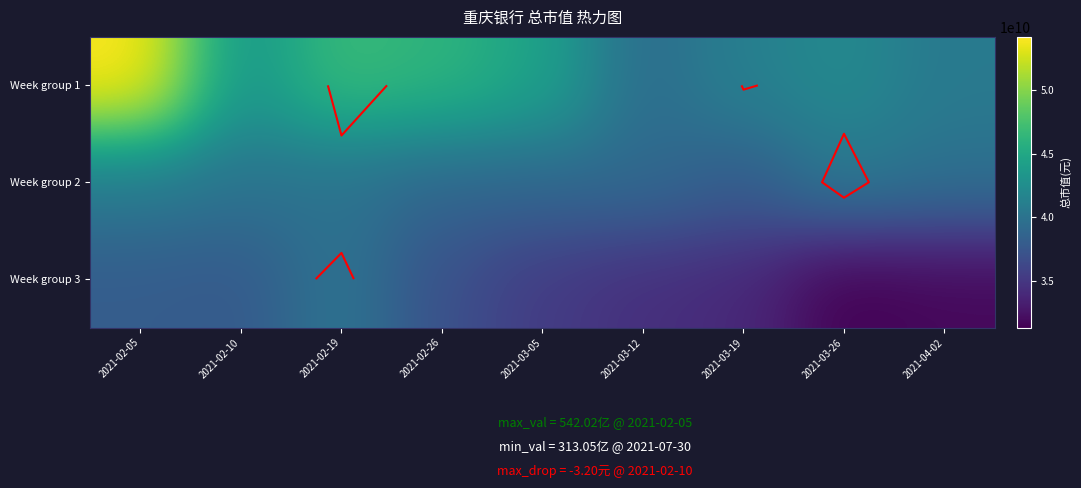

What is the lowest value of the Week group 2 series?

37941598302